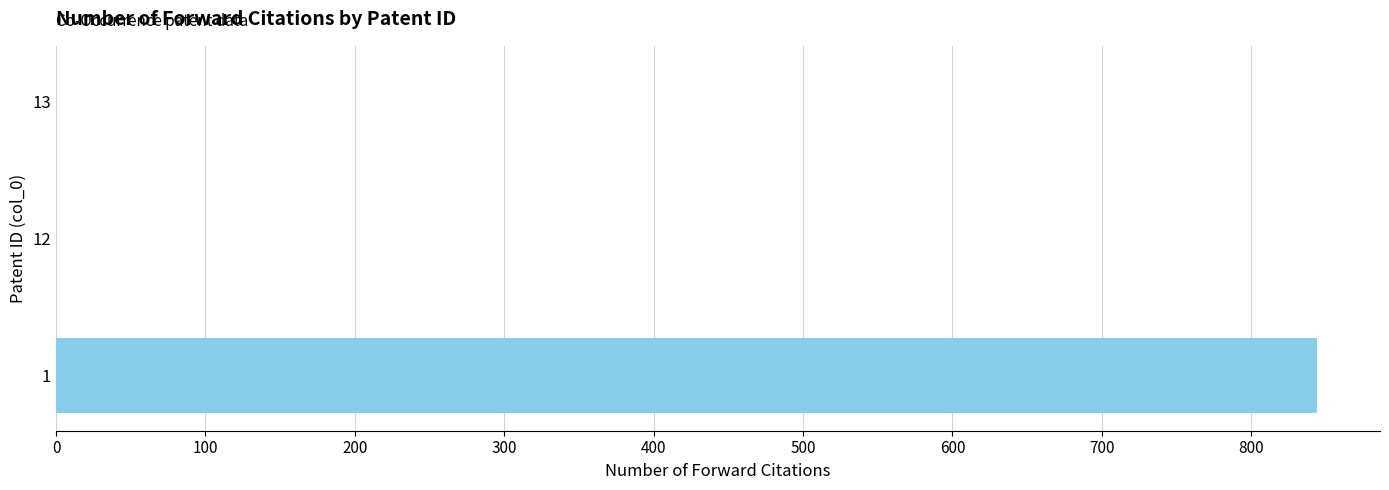

Is it true that the value at 13 is -429?

False